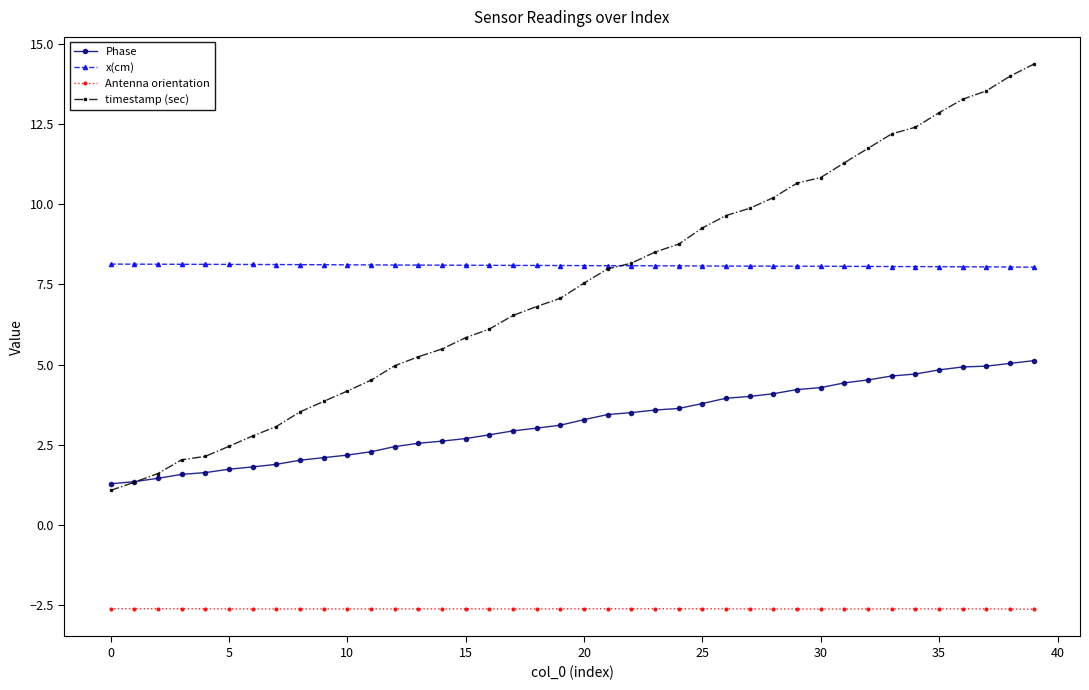

List the series in order of their peak value, lowest first.

Antenna orientation, Phase, x(cm), timestamp (sec)